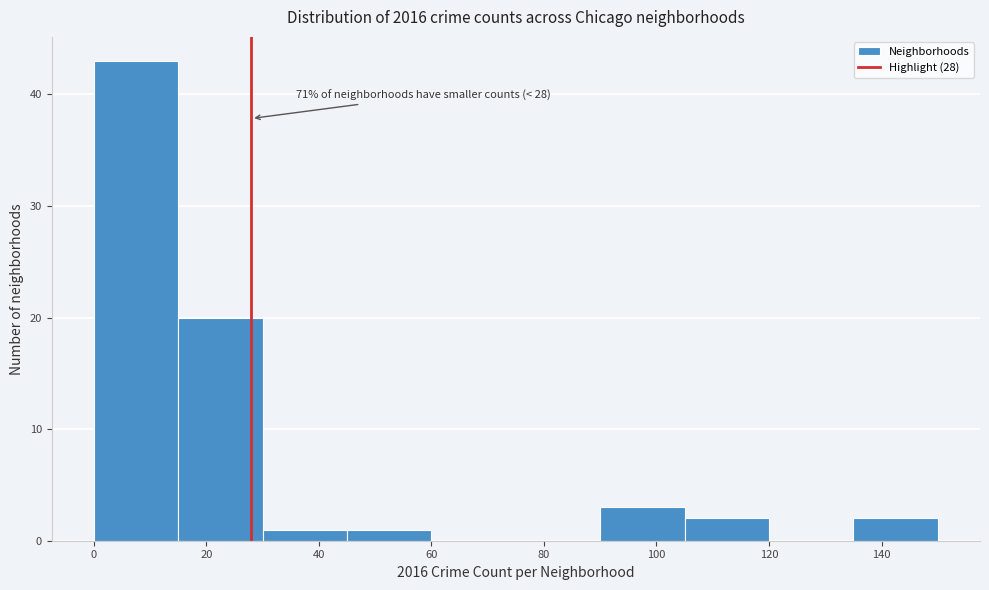

Which range on the x-axis has the tallest bar?

0 to 15